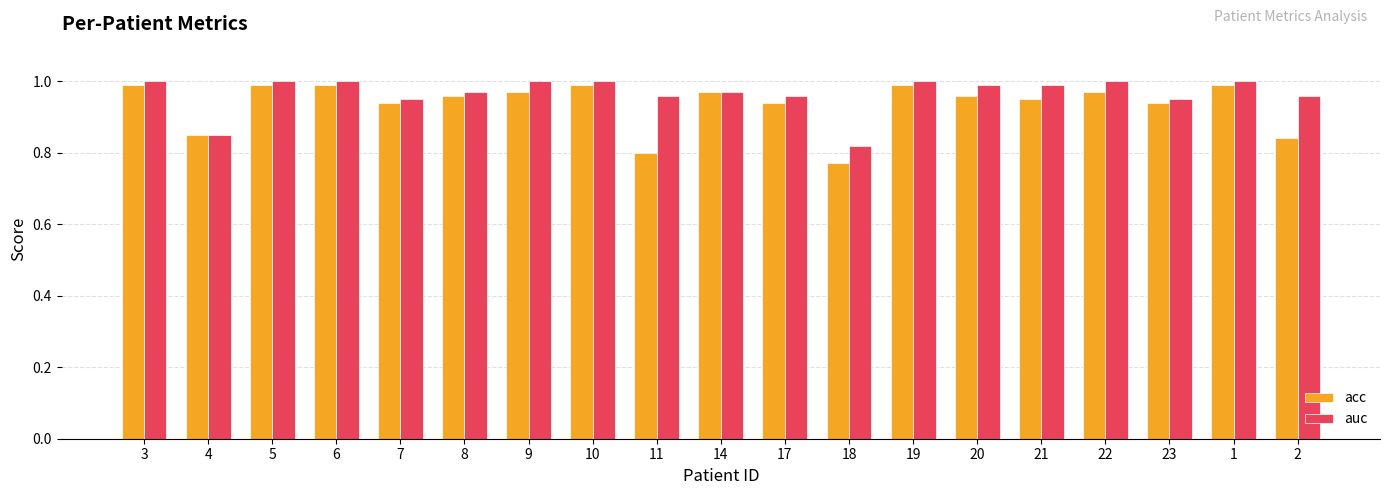

At 11, list the series in order from largest to smallest.

auc, acc